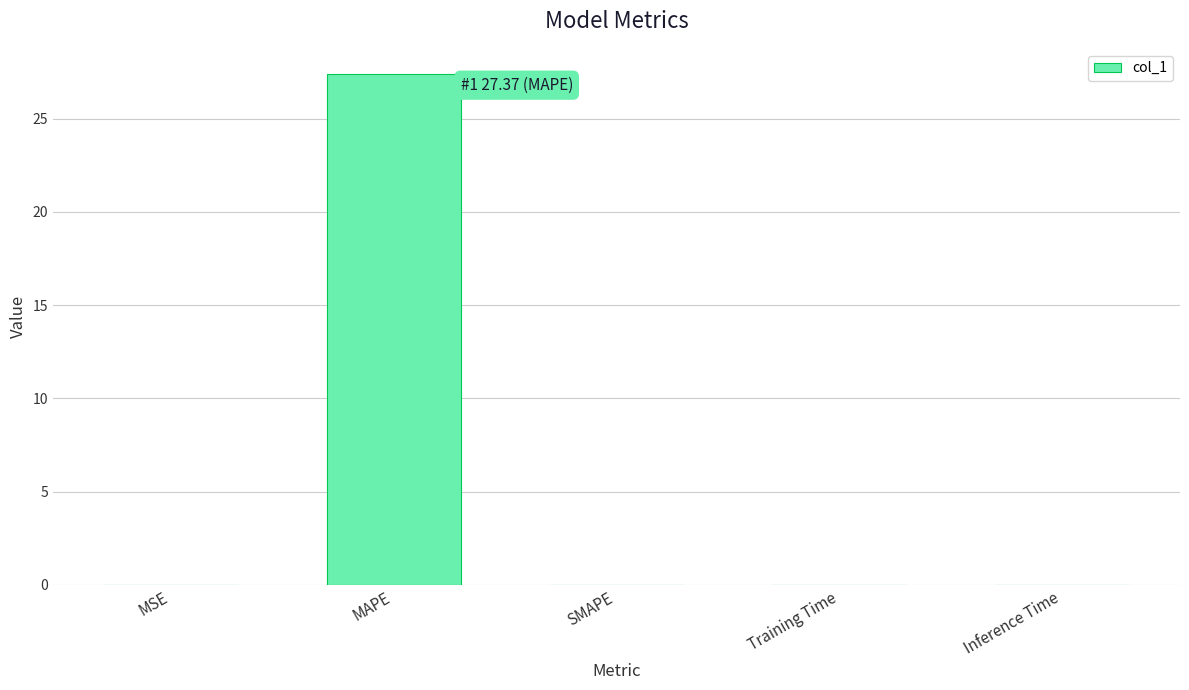

Is it true that the value at MSE is 0.0?

True